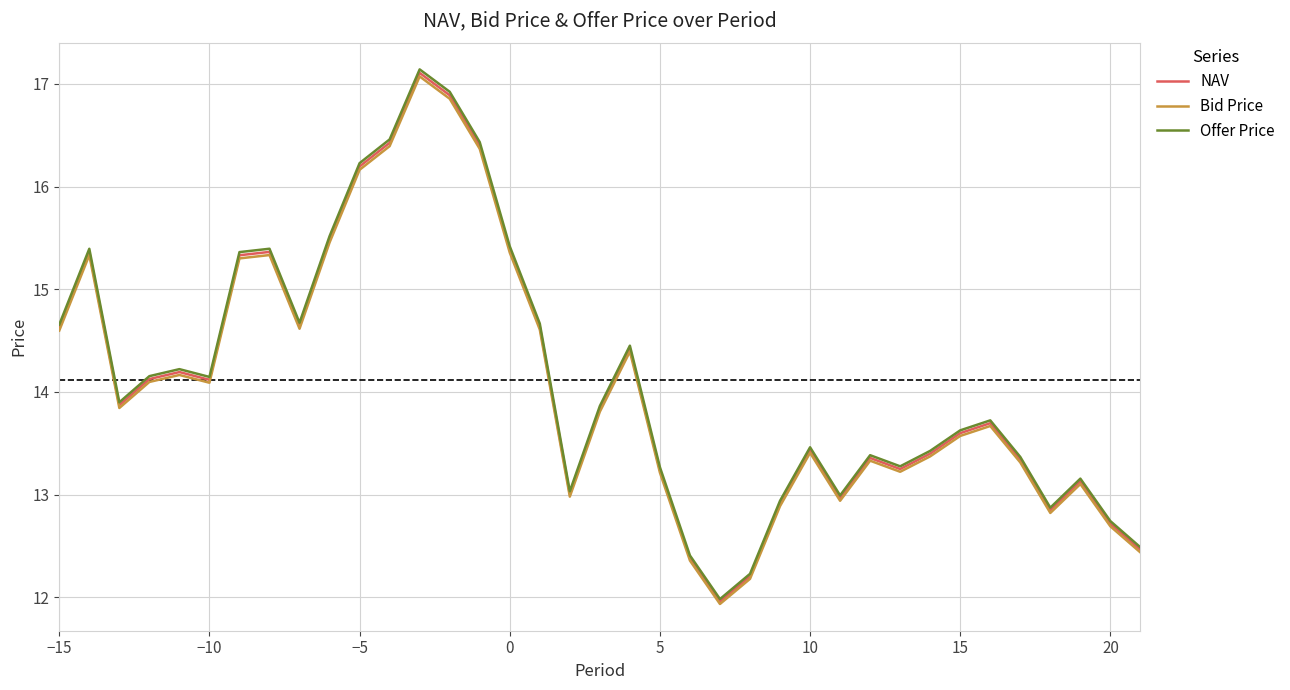

What is the greatest value displayed?

17.1